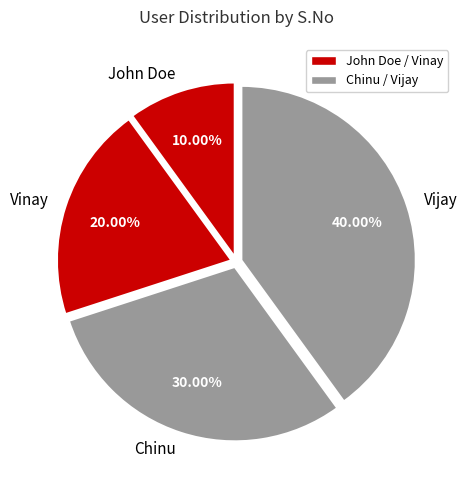

How many segments does this pie chart have?

4